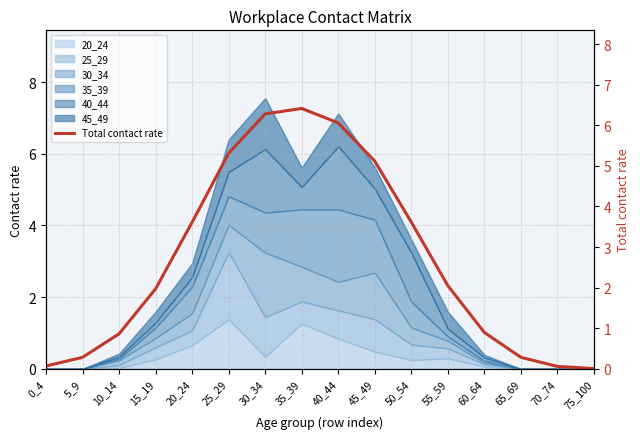

At which category does the data reach its first local peak?

35_39